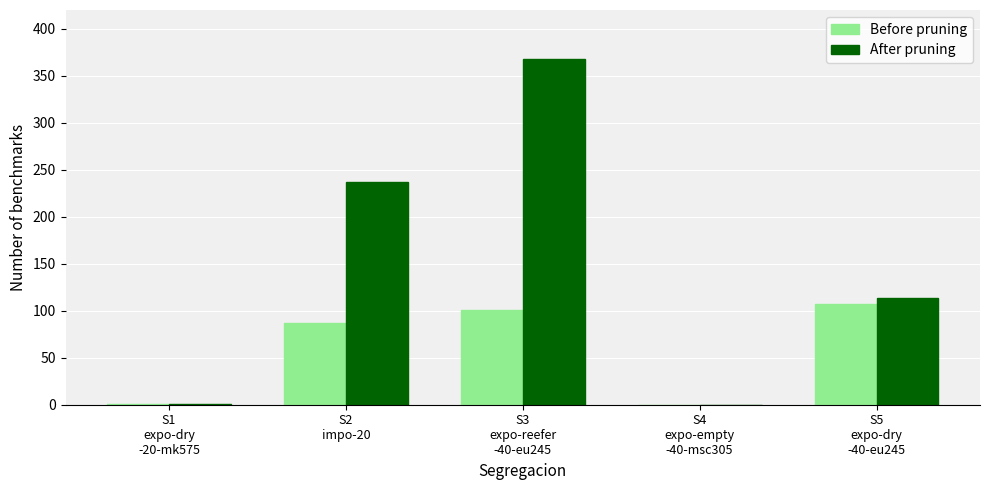

Is the value of Before pruning at S3
expo-reefer
-40-eu245 greater than the value of After pruning at S5
expo-dry
-40-eu245?

No